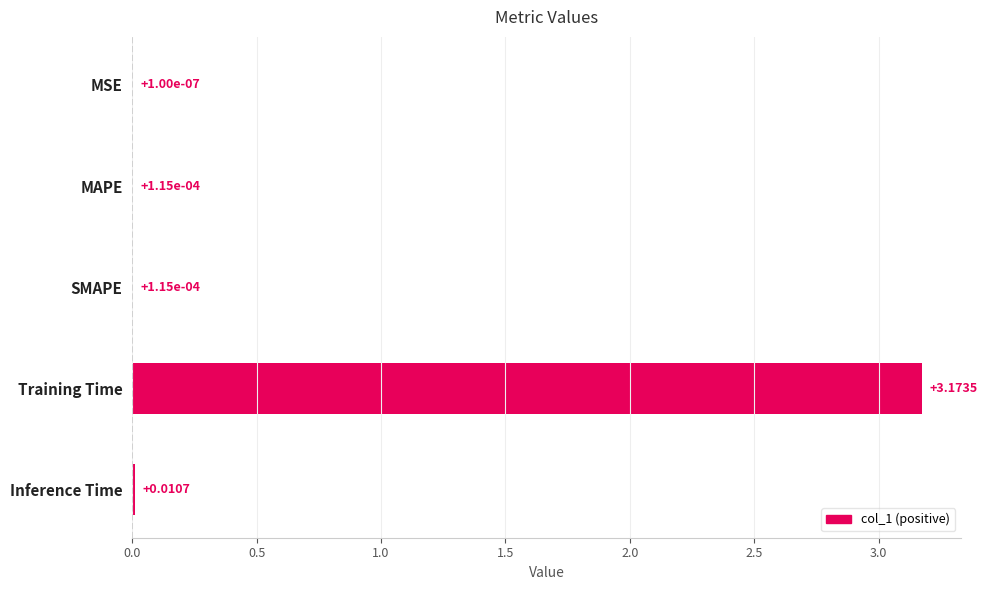

At which category does the chart reach its peak across all series?

Training Time